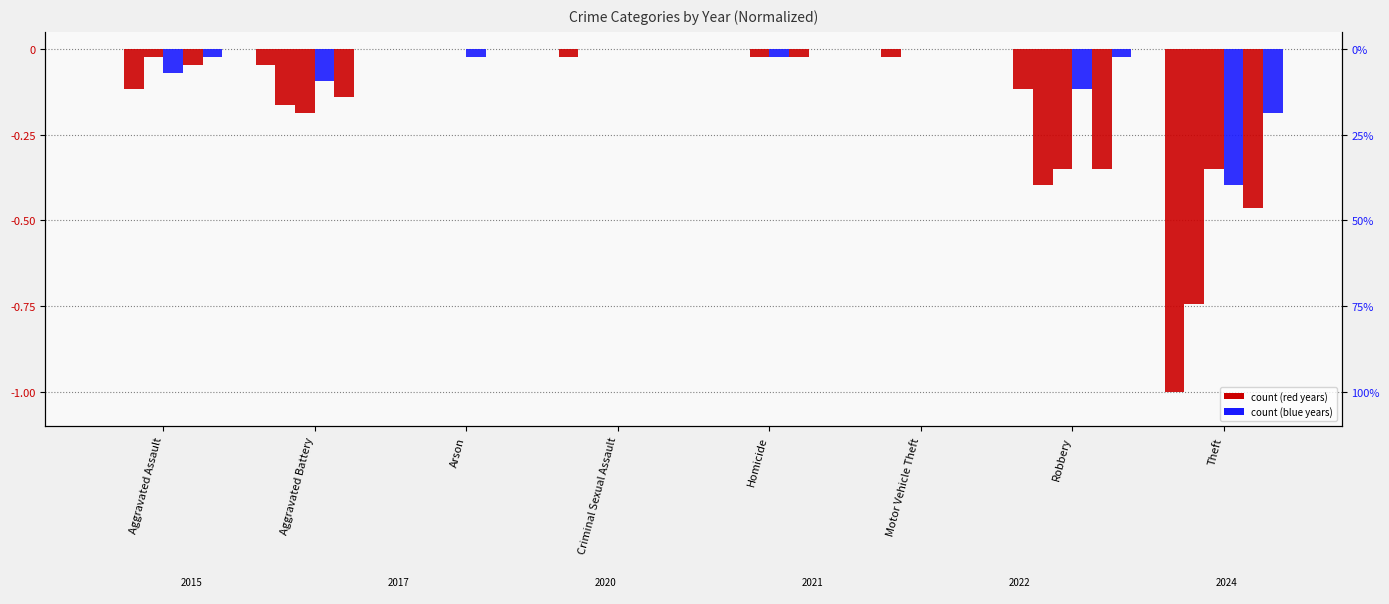

What is the sum of all 2017 values?

-1.4